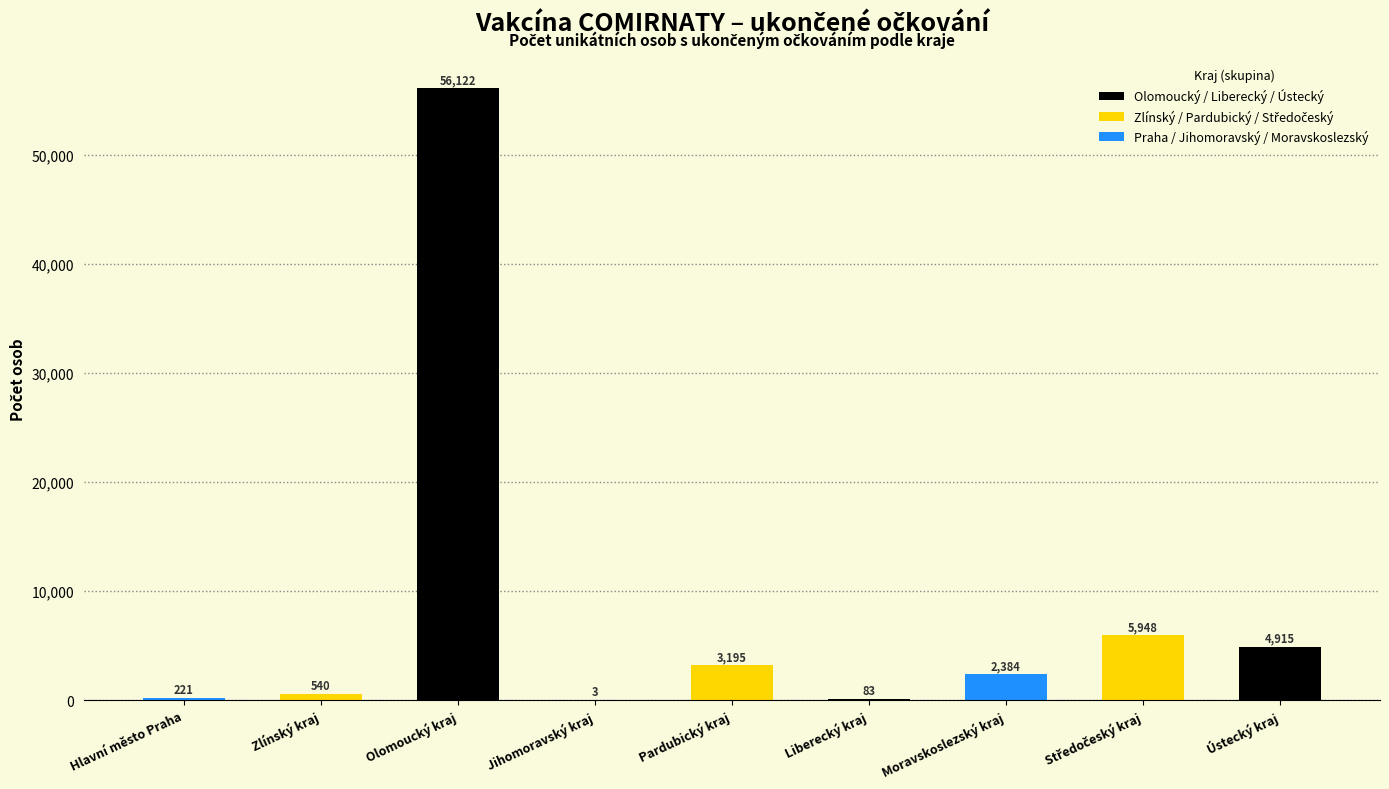

The value at Zlínský kraj is 540. True or false?

True